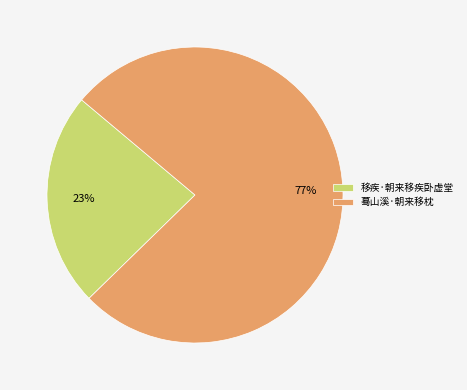

Do 蓦山溪·朝来移枕 and 移疾·朝来移疾卧虚堂 together represent more than half of the pie?

Yes